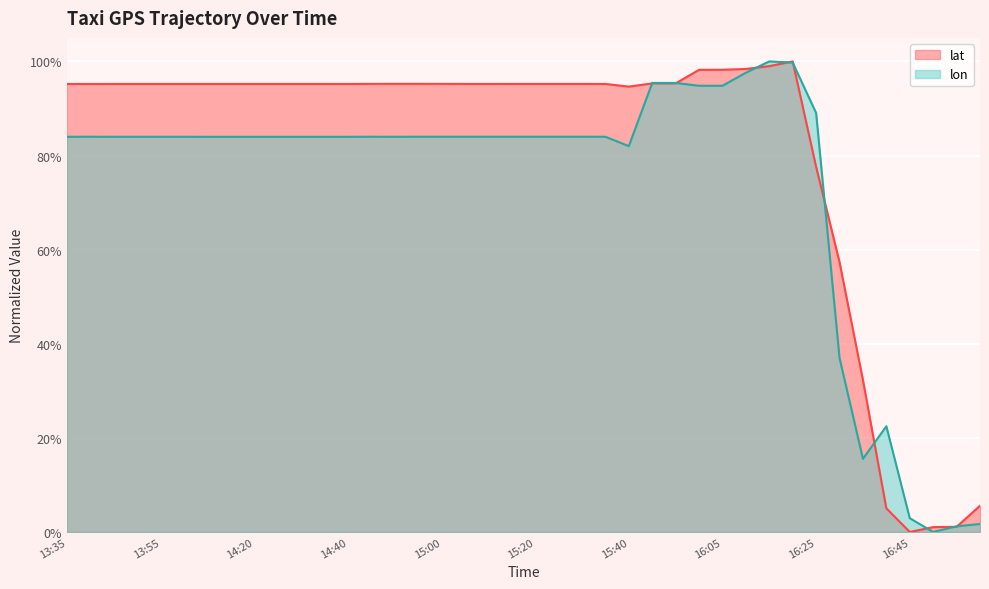

What is the sum of all lon values?

29.5